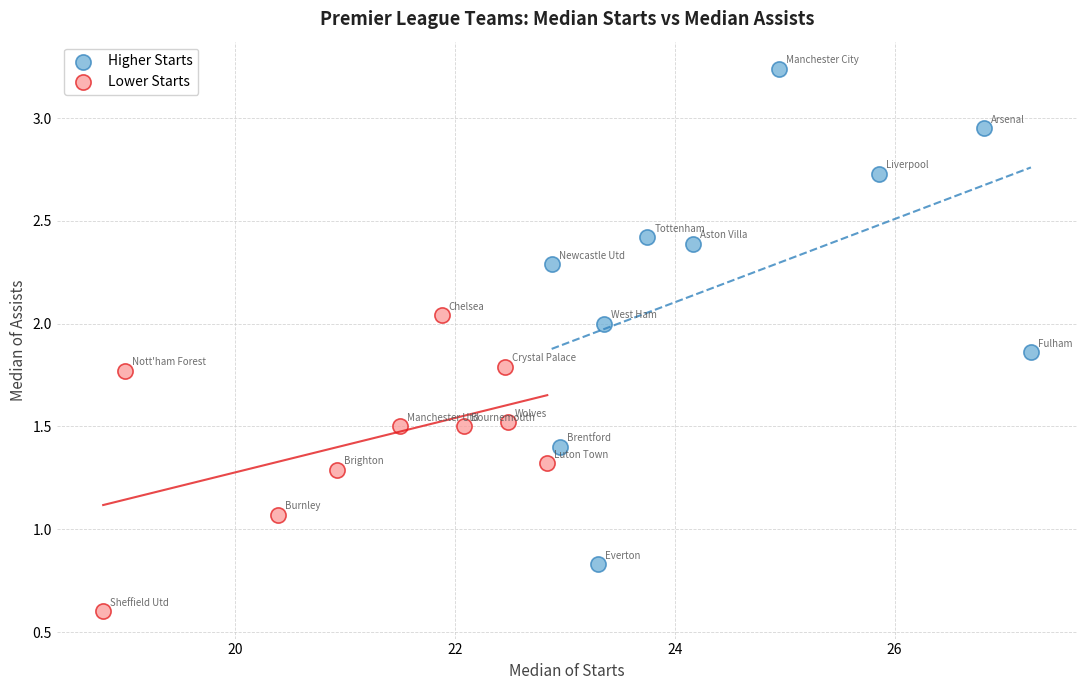

Which series contains the lowest Y value?

Lower Starts